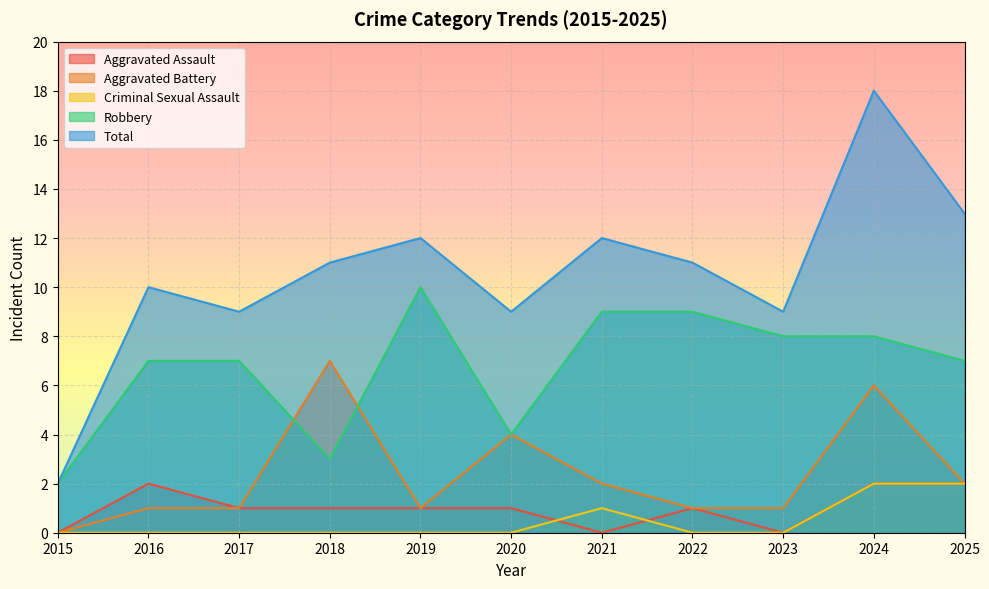

How many lines are shown in the chart?

5